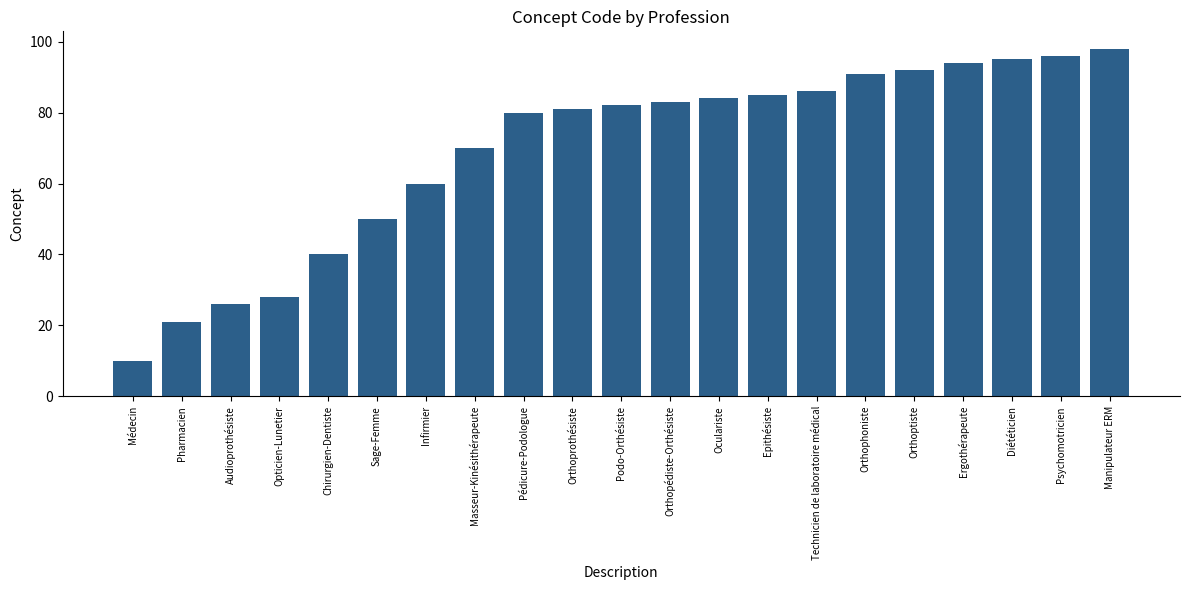

The chart shows a value of 40 at Chirurgien-Dentiste. True or false?

True